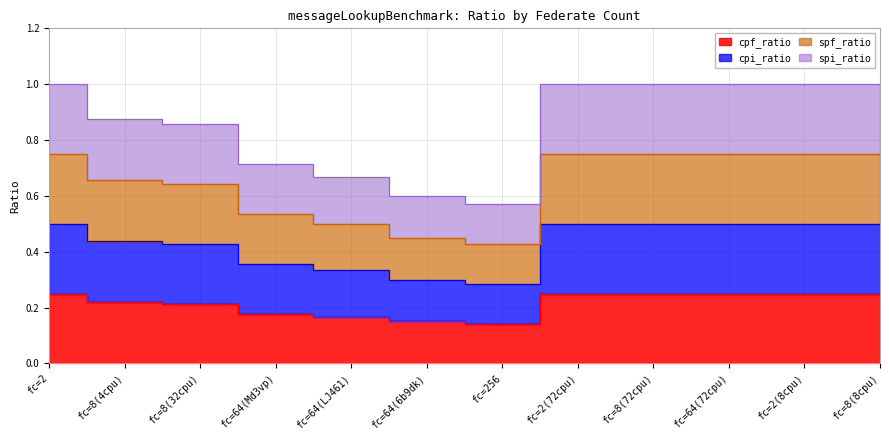

The cpi_ratio series shows 0.5 at fc=64(6b9dk). True or false?

False